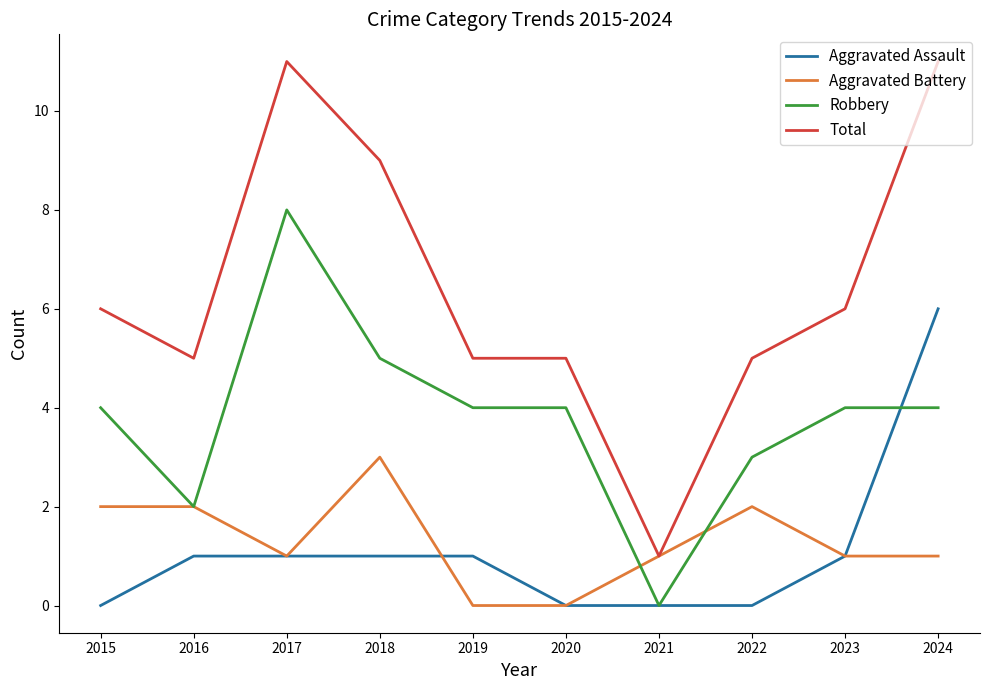

True or false: Total and Aggravated Assault cross at least once.

False